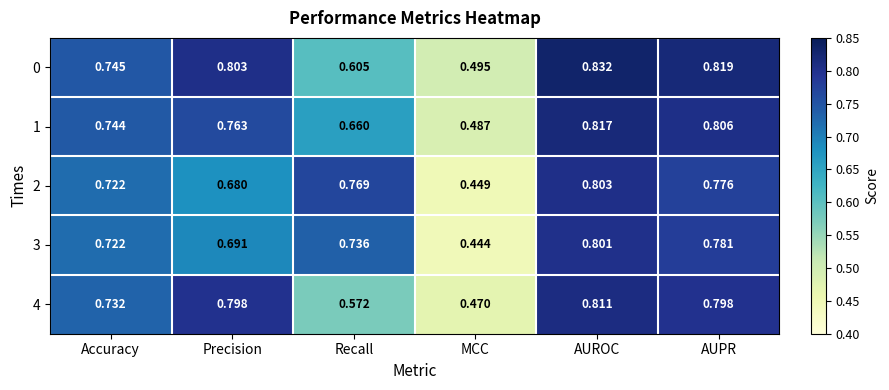

List the labels in order of 1 value, smallest first.

MCC, Recall, Accuracy, Precision, AUPR, AUROC